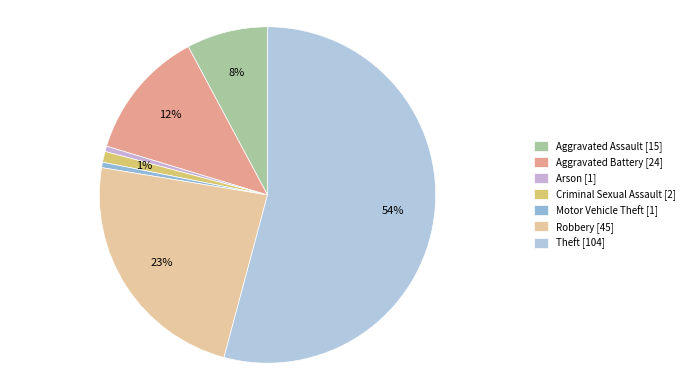

To the nearest percent, what portion does Criminal Sexual Assault represent?

1%